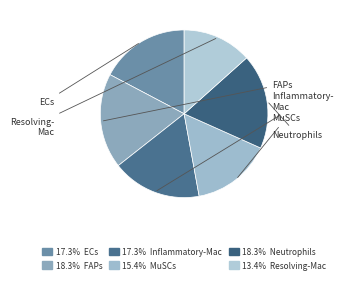

How many segments does this pie chart have?

6